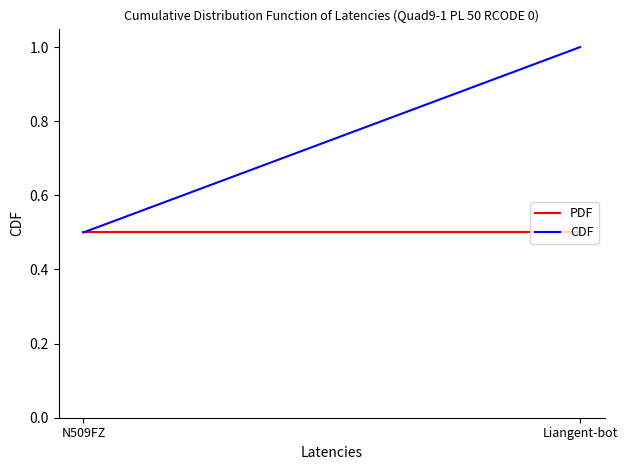

What is the total value across all series at Liangent-bot?

1.5